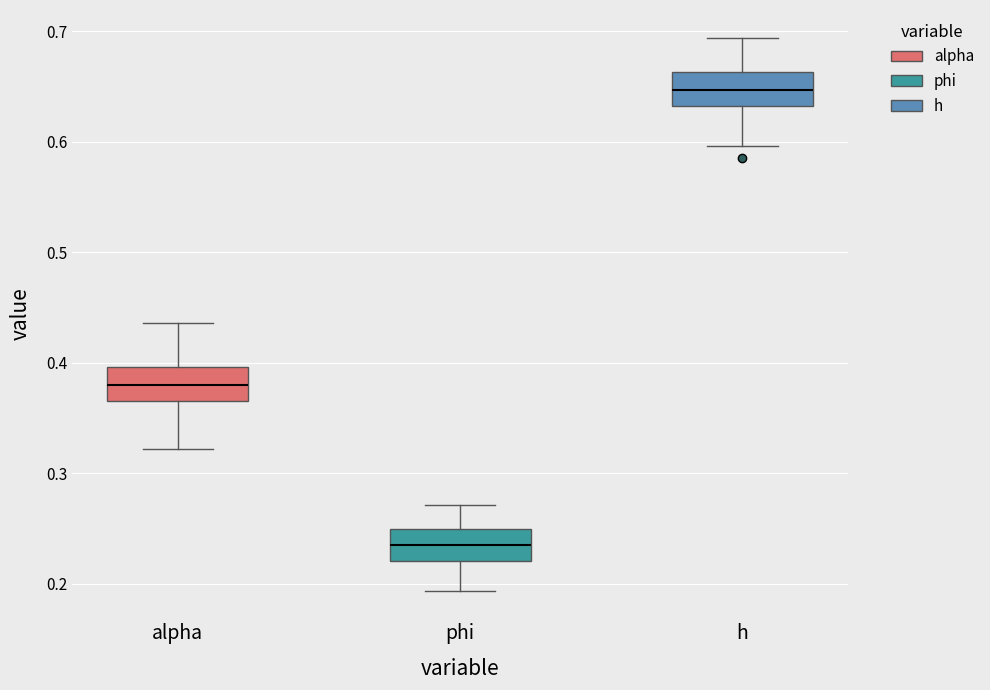

Where does the lower whisker of the box for alpha end on the y-axis? The values are not printed on the chart, so give them approximately, as read against the axis.

0.32